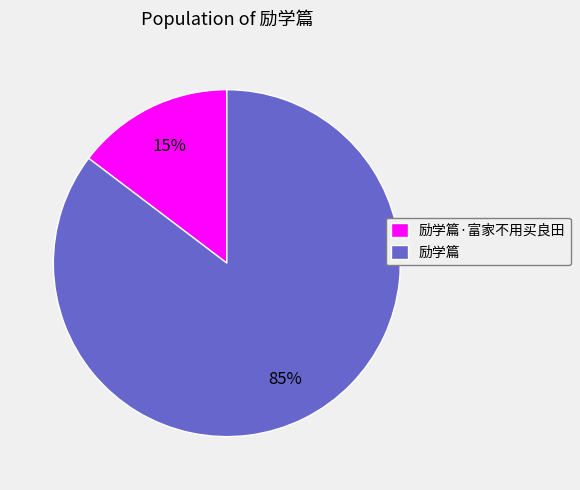

The 励学篇·富家不用买良田 slice represents 15% of the pie. True or false?

True